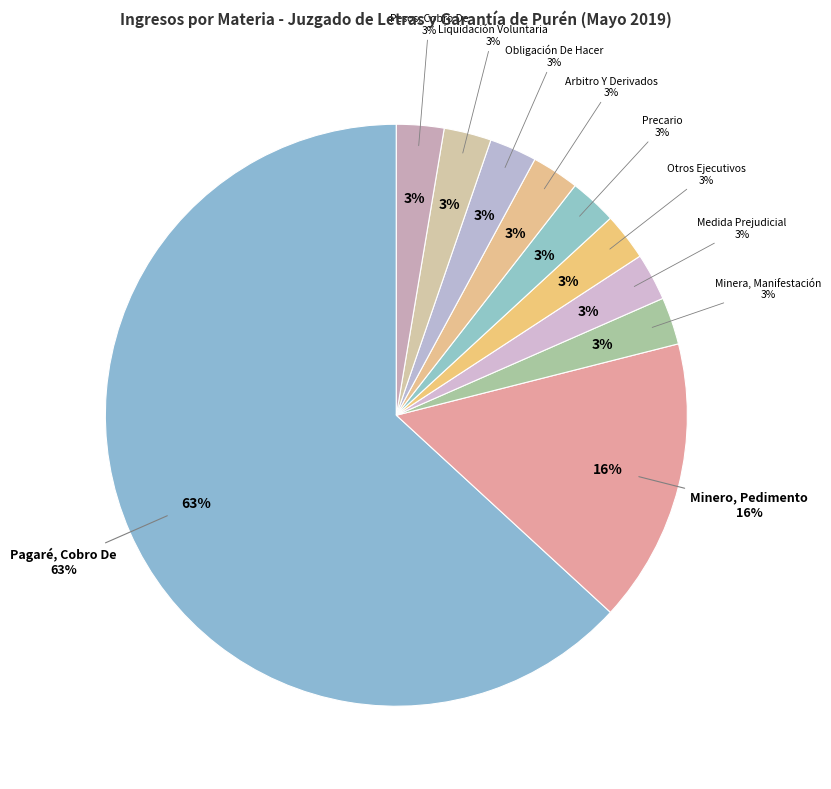

Which slice is the largest?

Pagaré, Cobro De